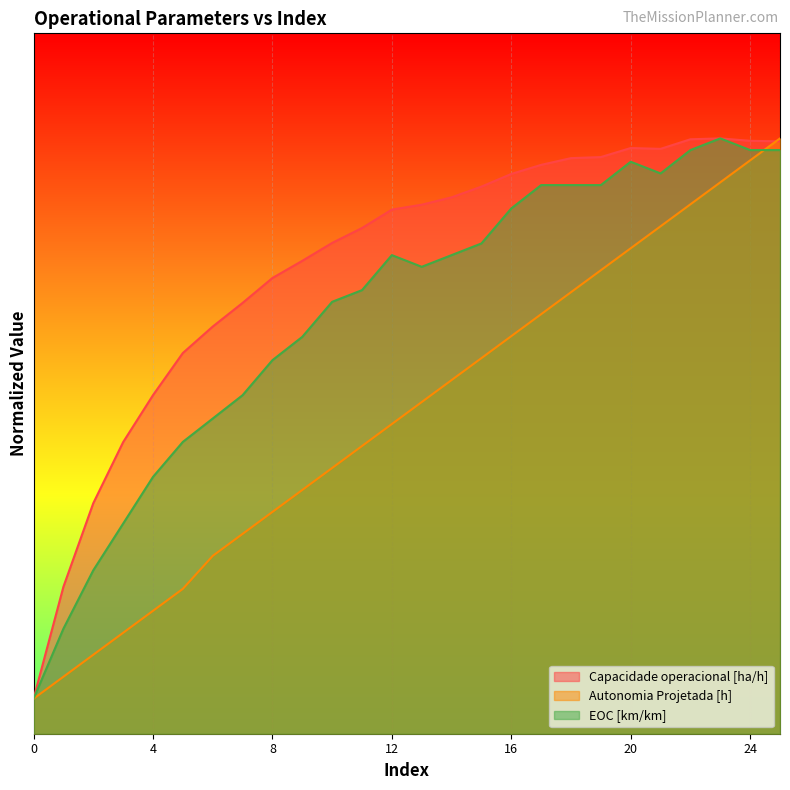

At which label does EOC [km/km] first exceed 6?

10